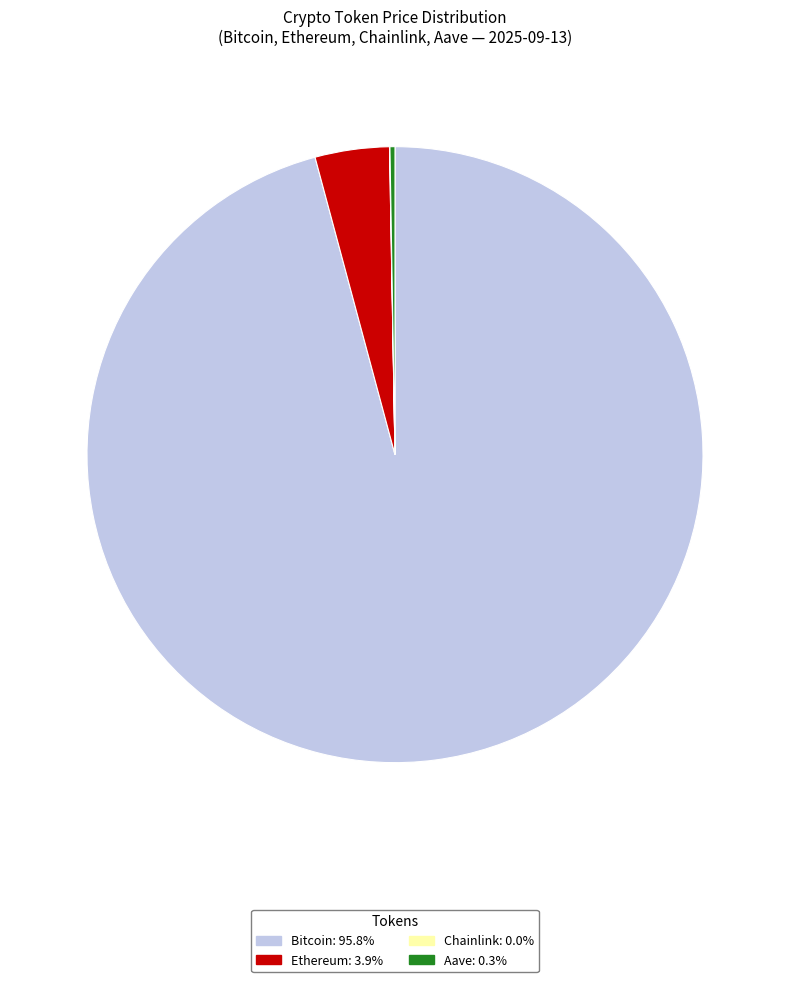

Combined, do Bitcoin and Ethereum account for over 50%?

Yes